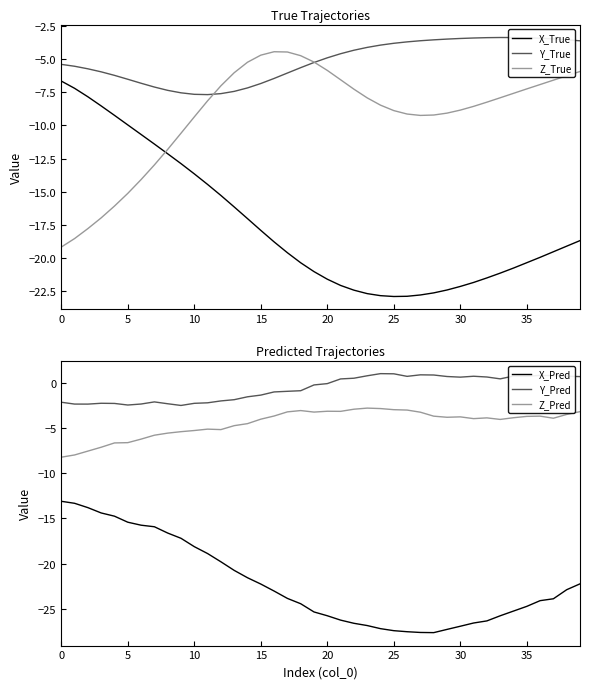

What is the maximum value for X_True?

-6.6